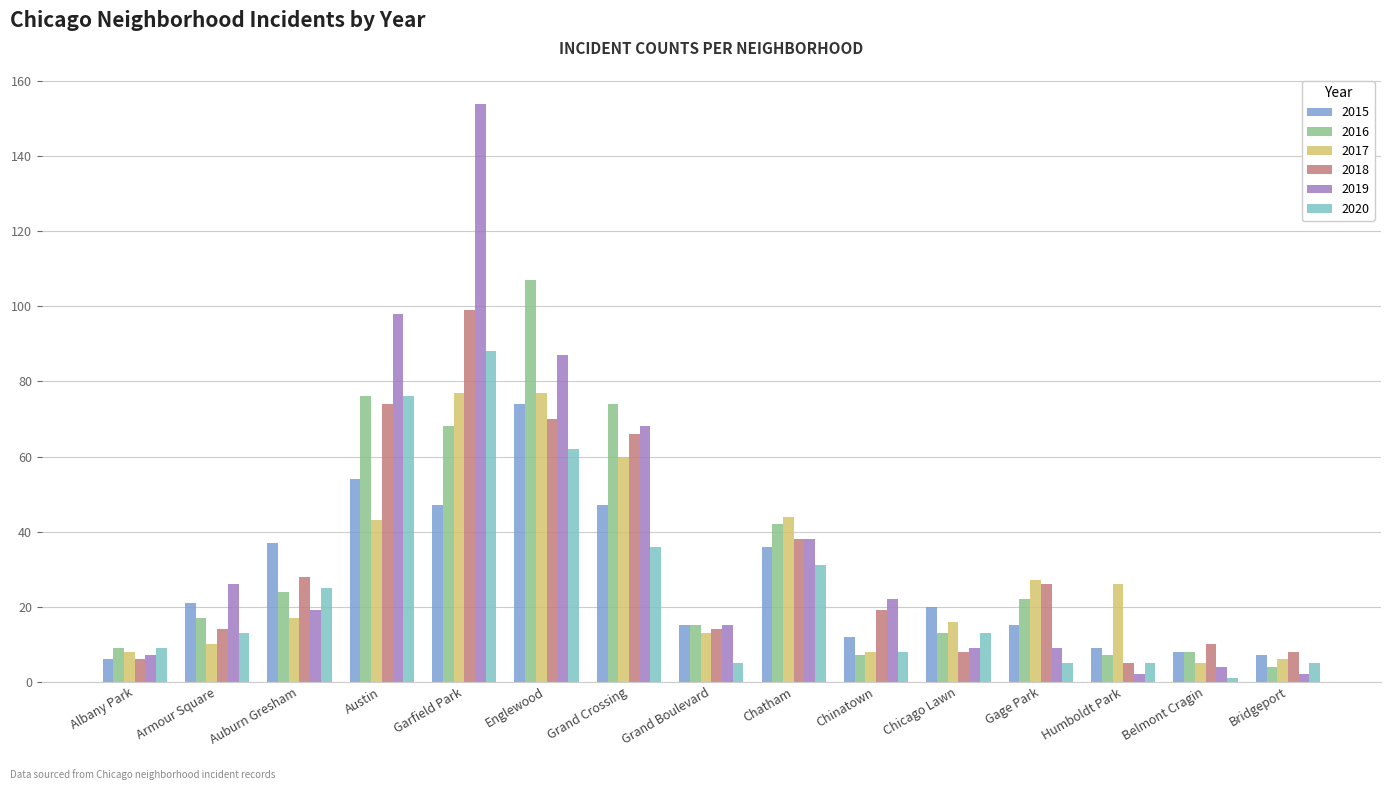

How many distinct data groups are displayed?

6